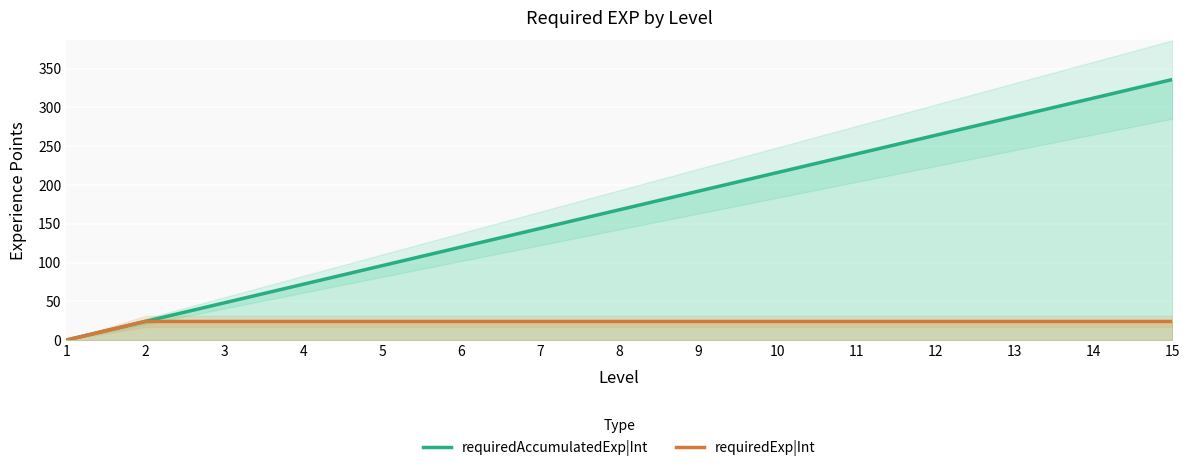

Is it true that requiredExp|Int equals 24 at 5?

True